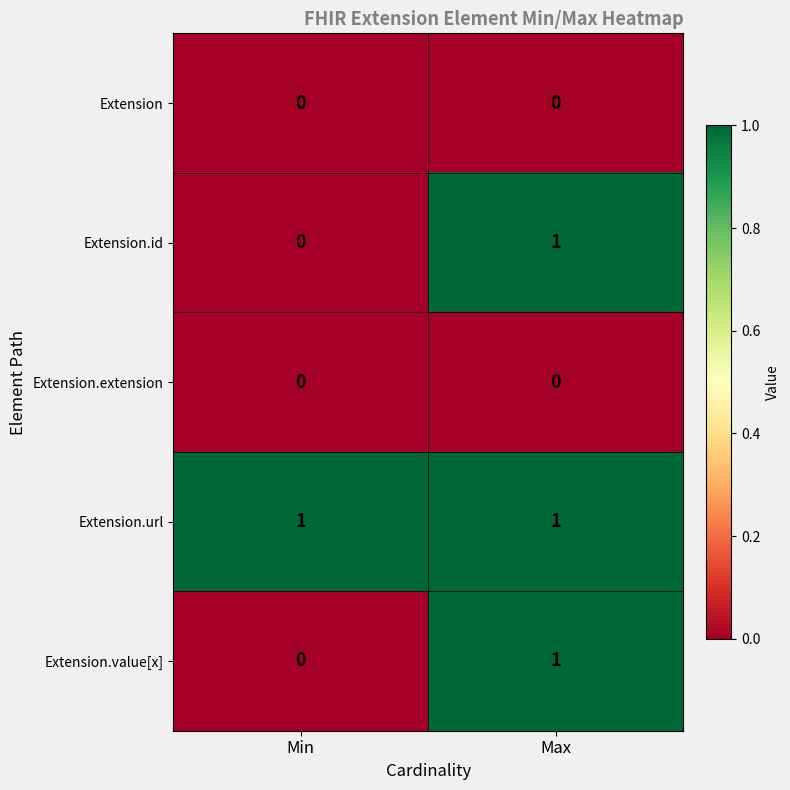

At which label does Extension.value[x] reach its peak?

Max